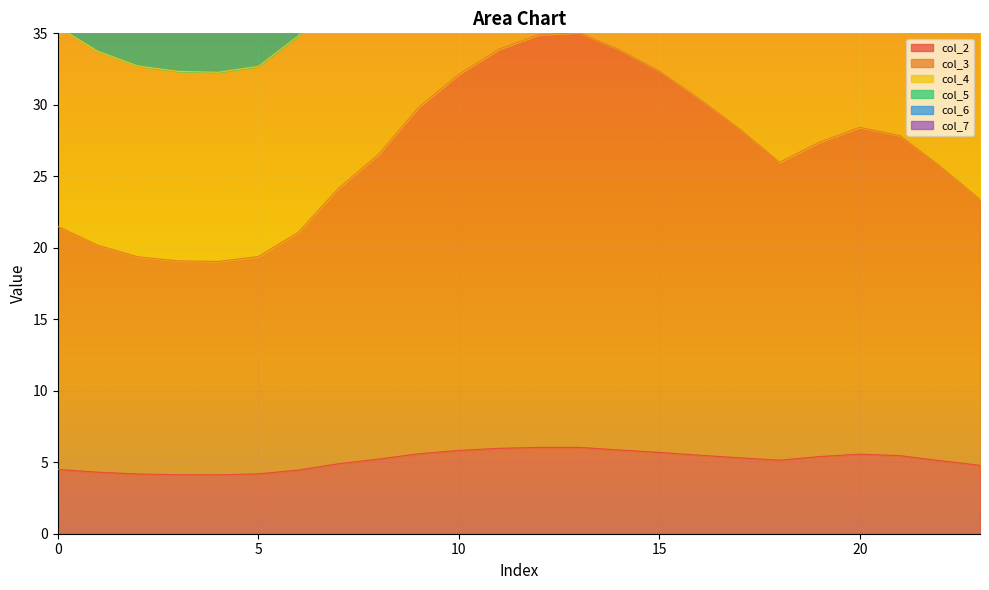

True or false: col_7 has a value of 73.0 at 16.

True